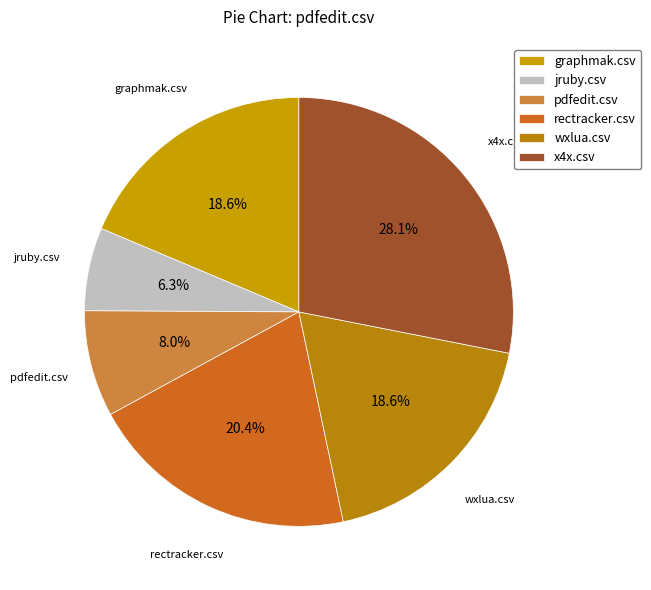

Which has a higher value, wxlua.csv or rectracker.csv?

rectracker.csv